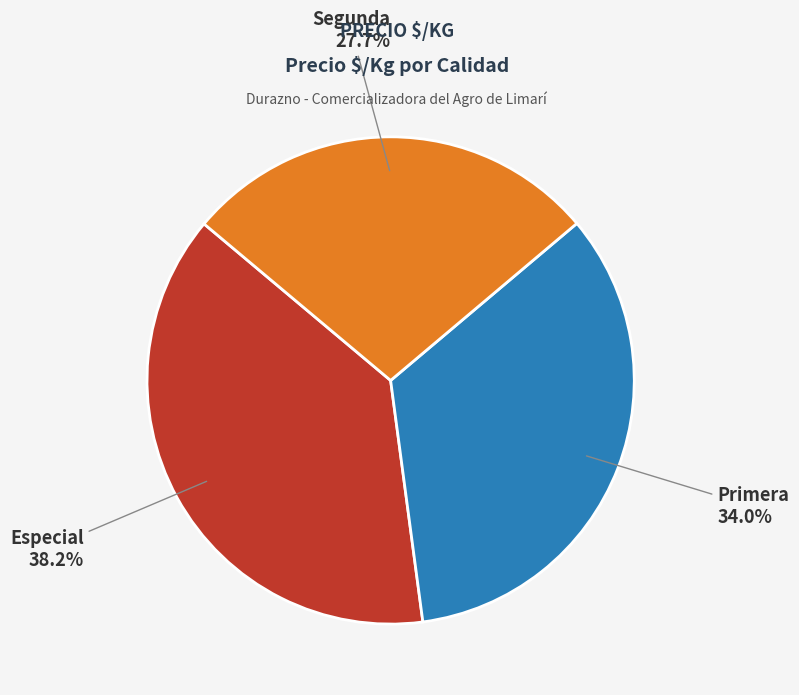

What is the largest slice in the pie chart?

Especial